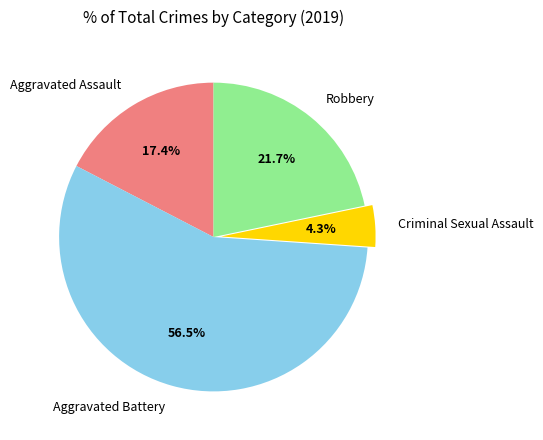

To the nearest percent, what is the combined percentage of Aggravated Assault and Robbery?

39%